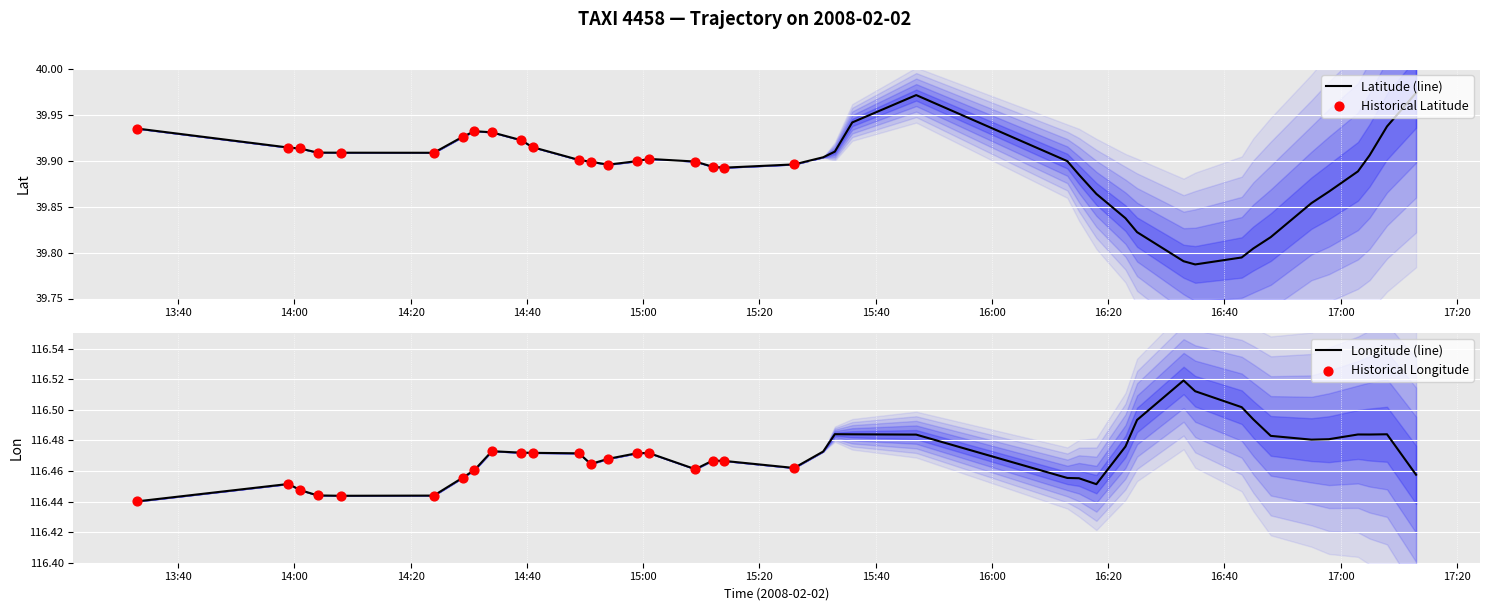

Which series reaches the maximum Y coordinate?

lon